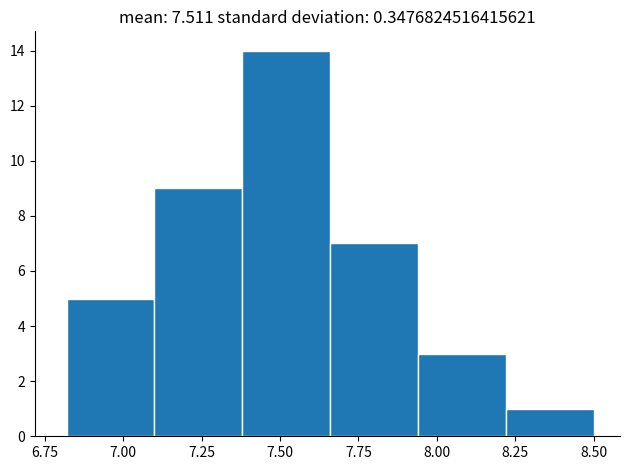

What is the height of the bar covering 7.40 to 7.65 on the x-axis? Neither the bar edges nor the heights are printed on the chart, so give them approximately, as read against the axes.

14